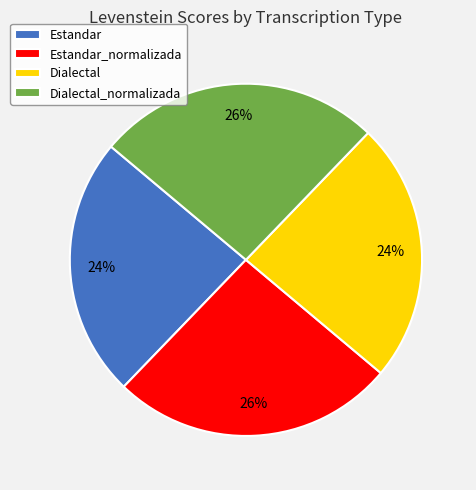

What is the ratio of the value at Dialectal_normalizada to the value at Dialectal?

1.1